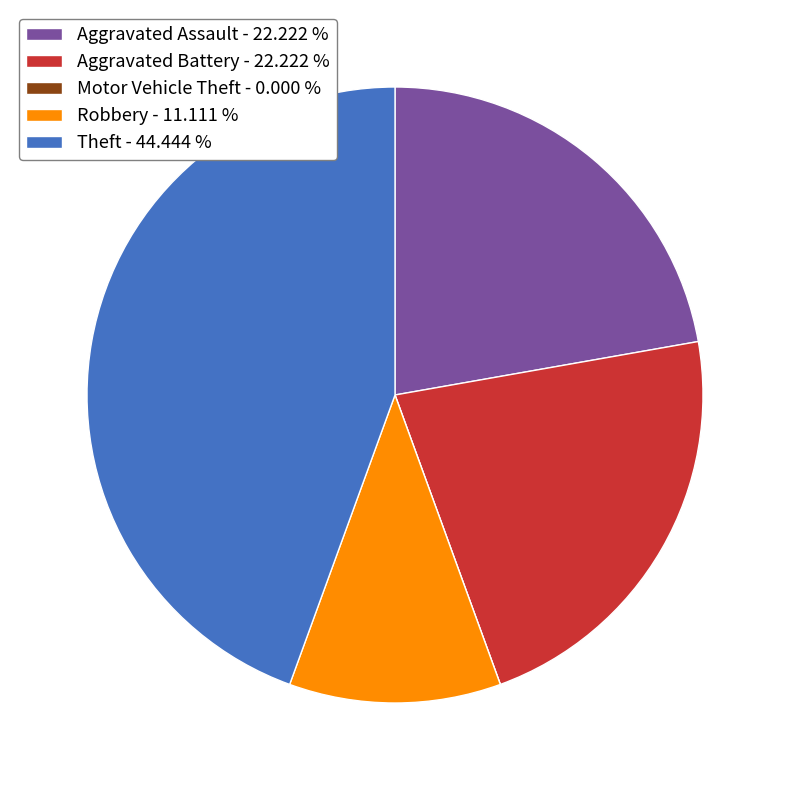

Is the sum of Aggravated Battery - 22.222 % and Theft - 44.444 % greater than half?

Yes